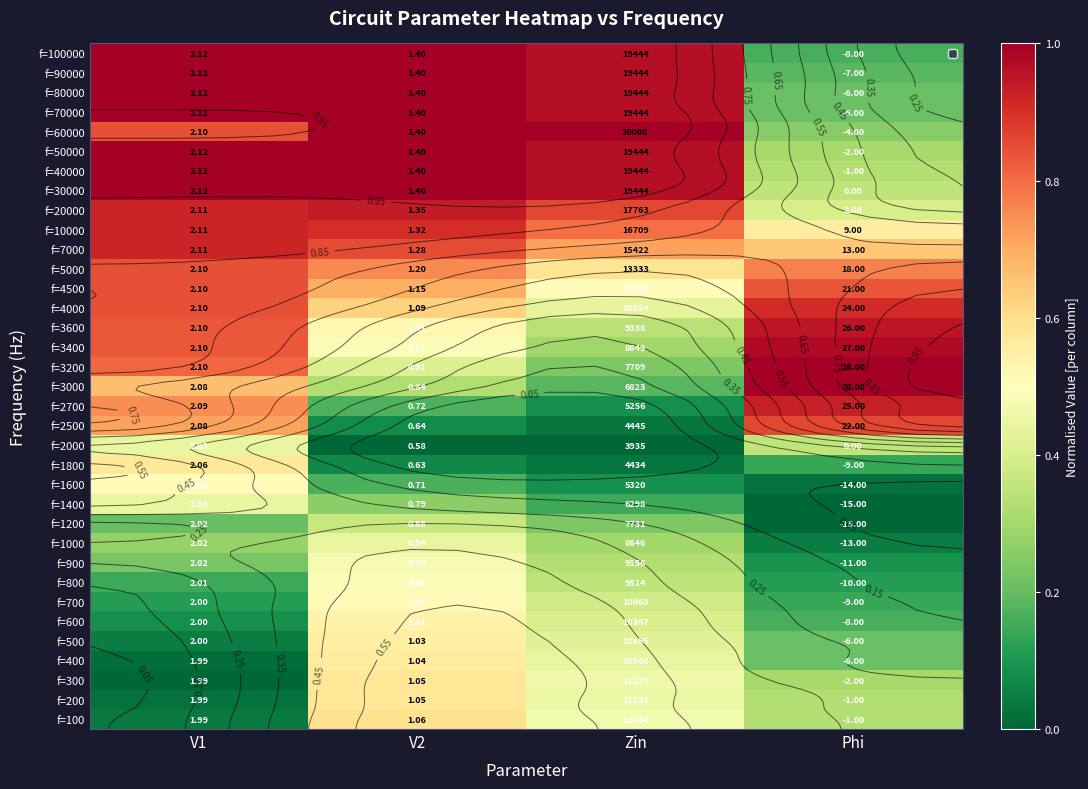

List the series in order of their peak value, highest first.

f=3000, f=3200, f=30000, f=40000, f=50000, f=60000, f=70000, f=80000, f=90000, f=100000, f=3400, f=3600, f=20000, f=2700, f=7000, f=10000, f=4000, f=2500, f=4500, f=5000, f=100, f=200, f=300, f=1800, f=400, f=500, f=600, f=700, f=1600, f=800, f=900, f=1400, f=2000, f=1000, f=1200